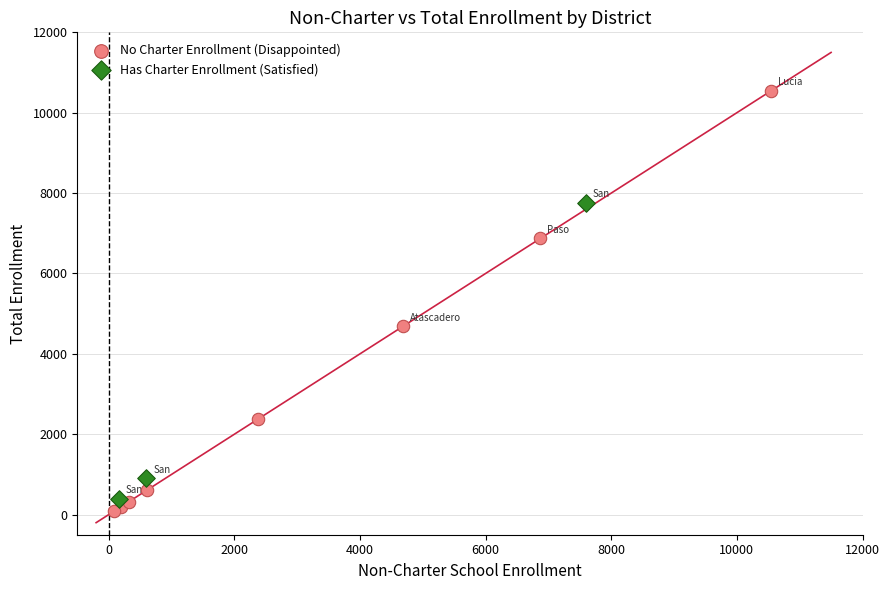

Which series reaches the maximum Y coordinate?

No Charter Enrollment (Disappointed)